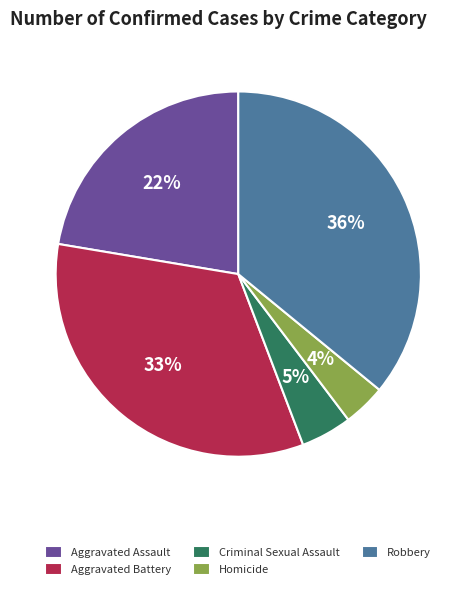

To the nearest percent, what percentage of the pie is Criminal Sexual Assault?

5%